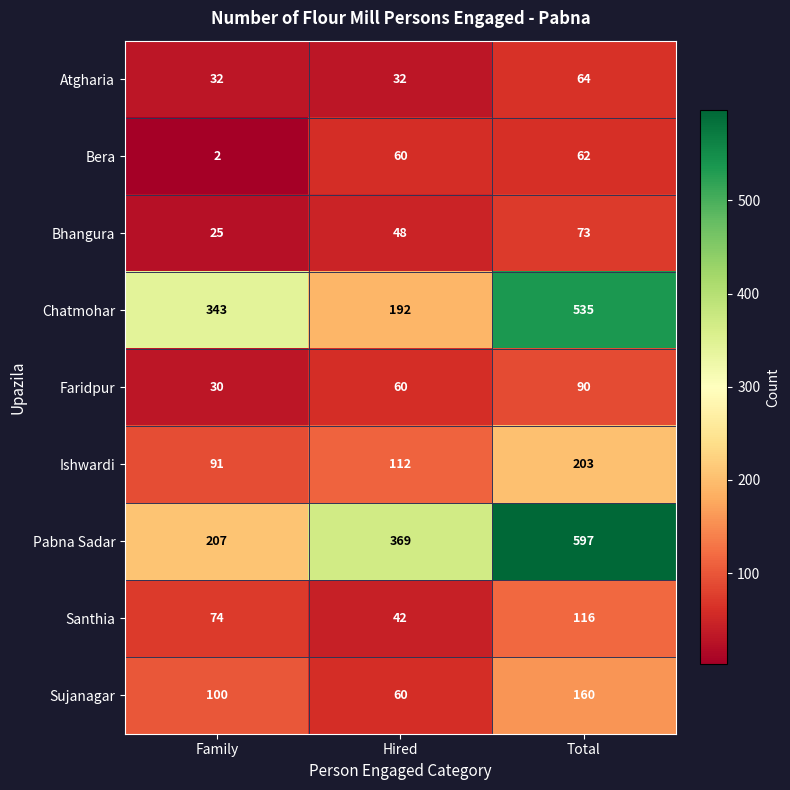

Is it true that Bhangura equals 40 at Total?

False